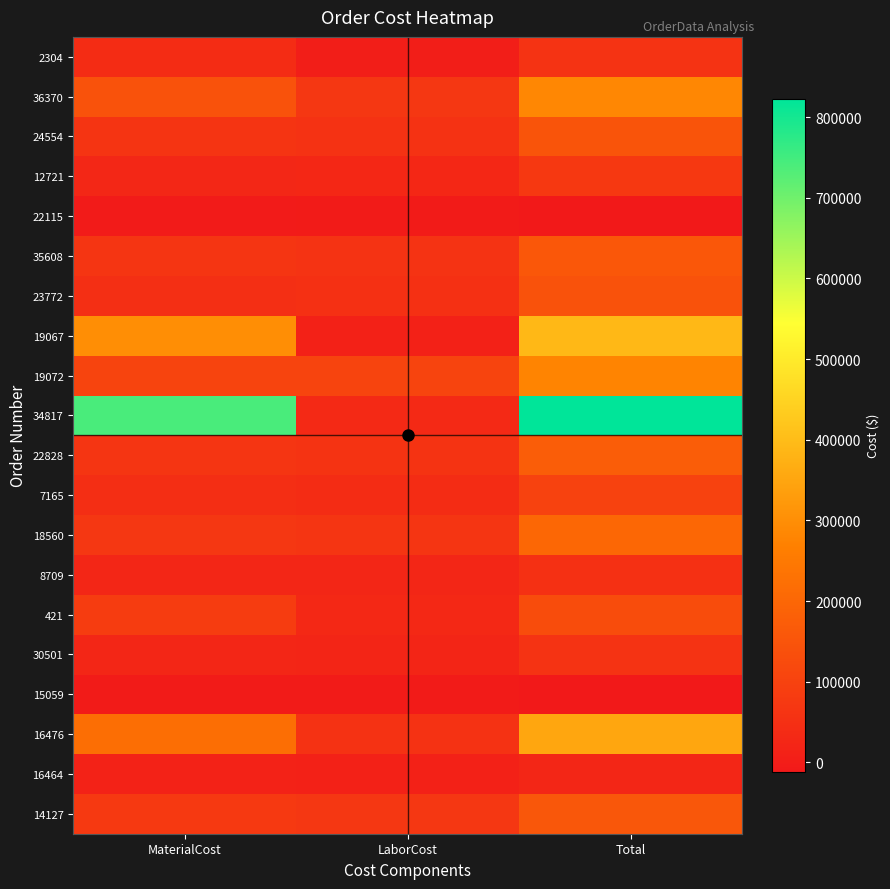

Rank the series at MaterialCost from highest to lowest value.

34817, 19067, 16476, 36370, 19072, 421, 14127, 18560, 22828, 35608, 24554, 23772, 7165, 2304, 12721, 30501, 8709, 16464, 15059, 22115